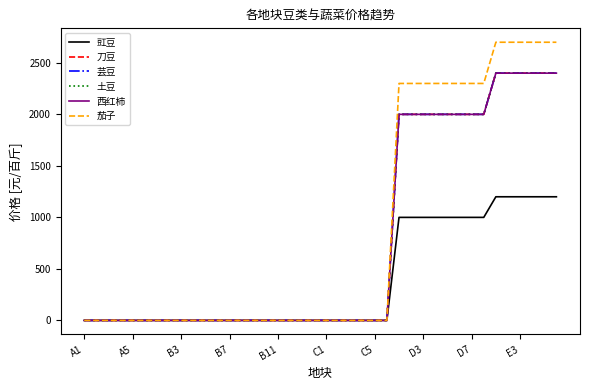

What is the sum of all 刀豆 values?

30400